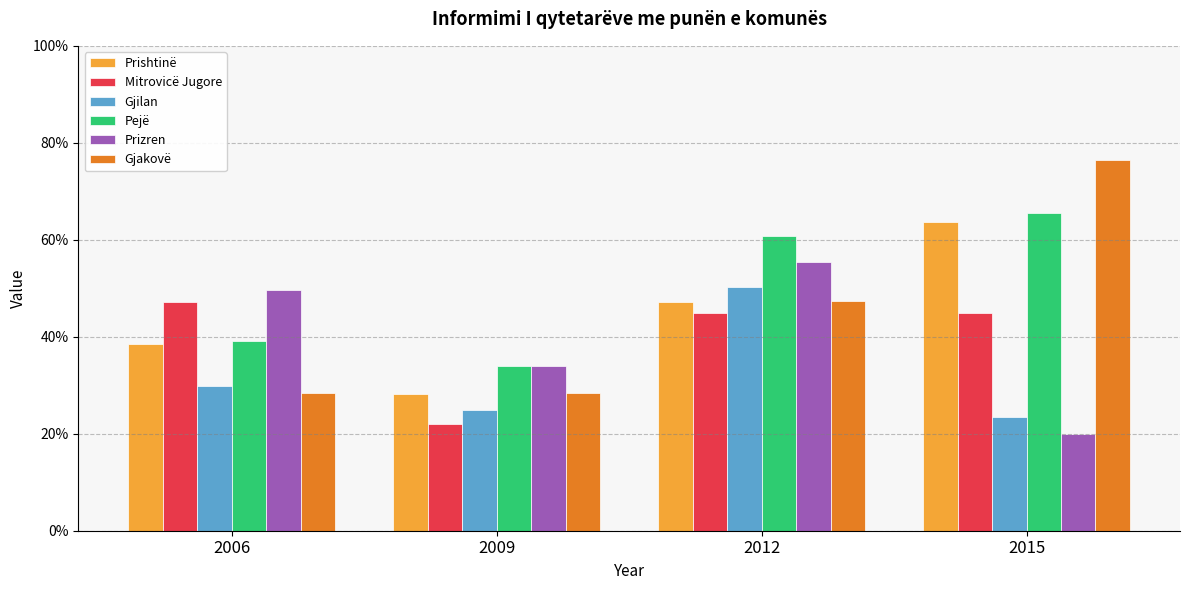

Which label corresponds to the largest value in the chart?

2015